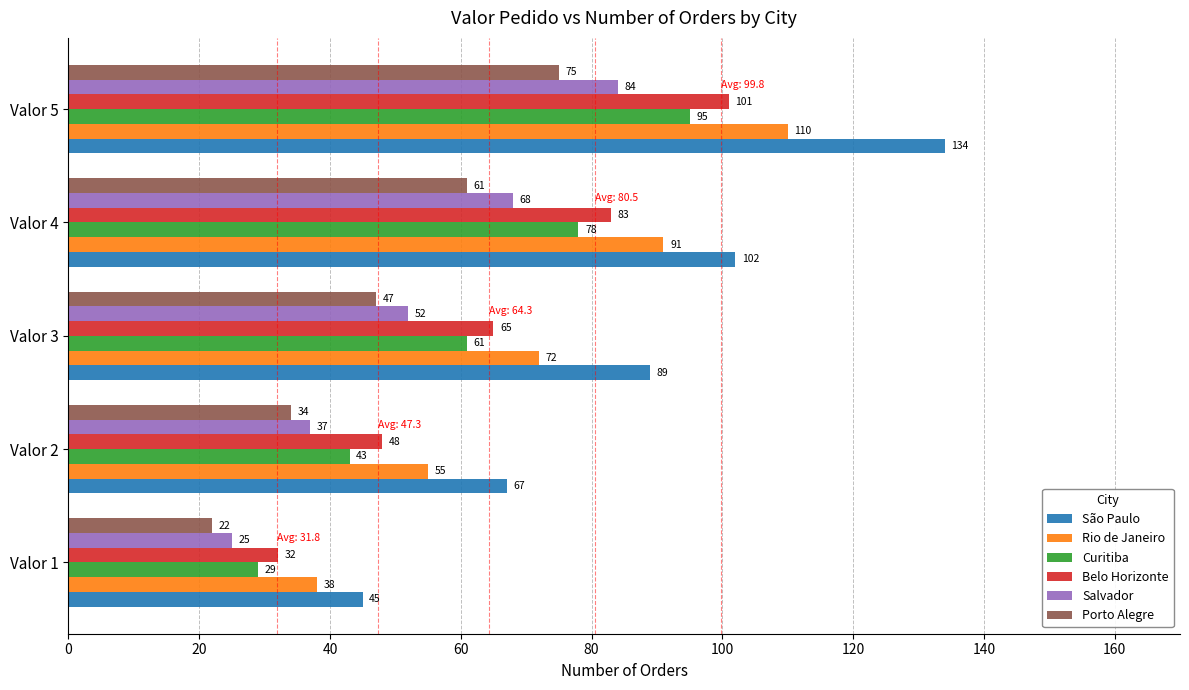

List the labels in order of Porto Alegre value, largest first.

Valor 5, Valor 4, Valor 3, Valor 2, Valor 1